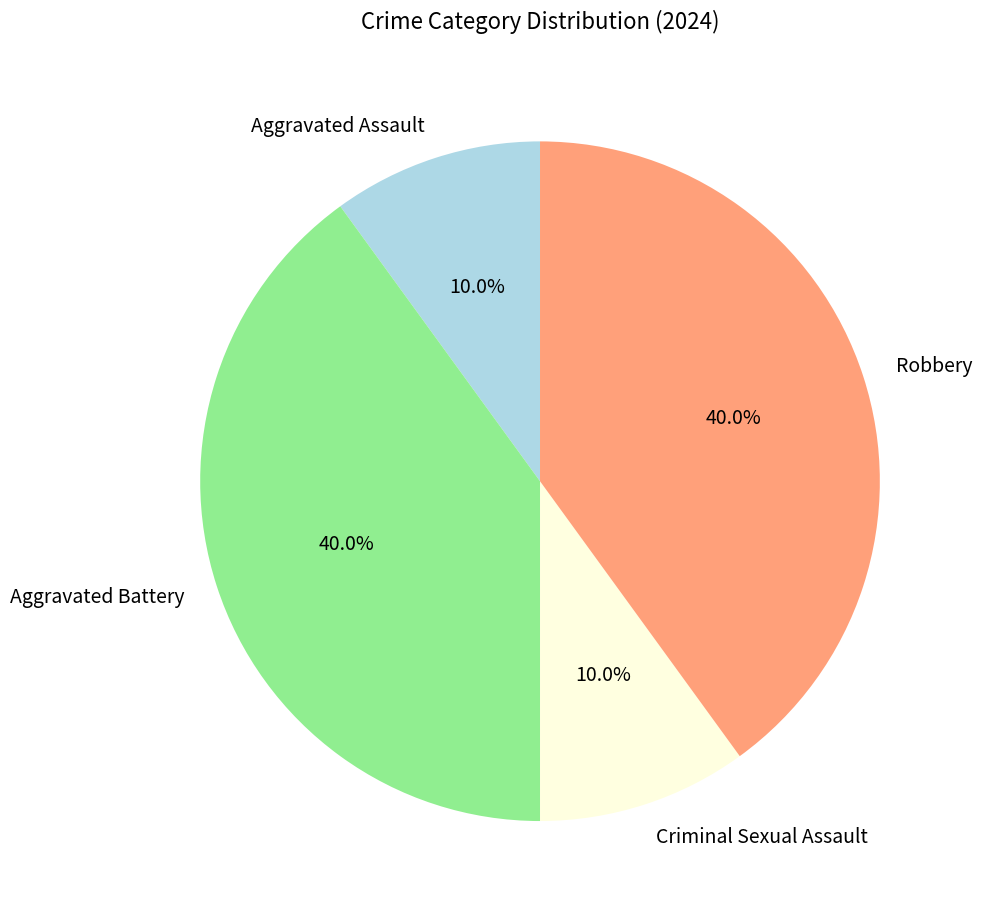

To the nearest percent, what is the average slice percentage?

25%